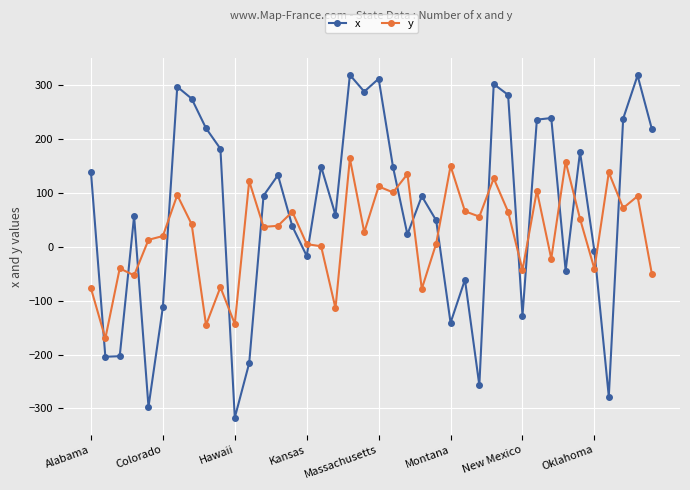

How many series are shown in this chart?

2